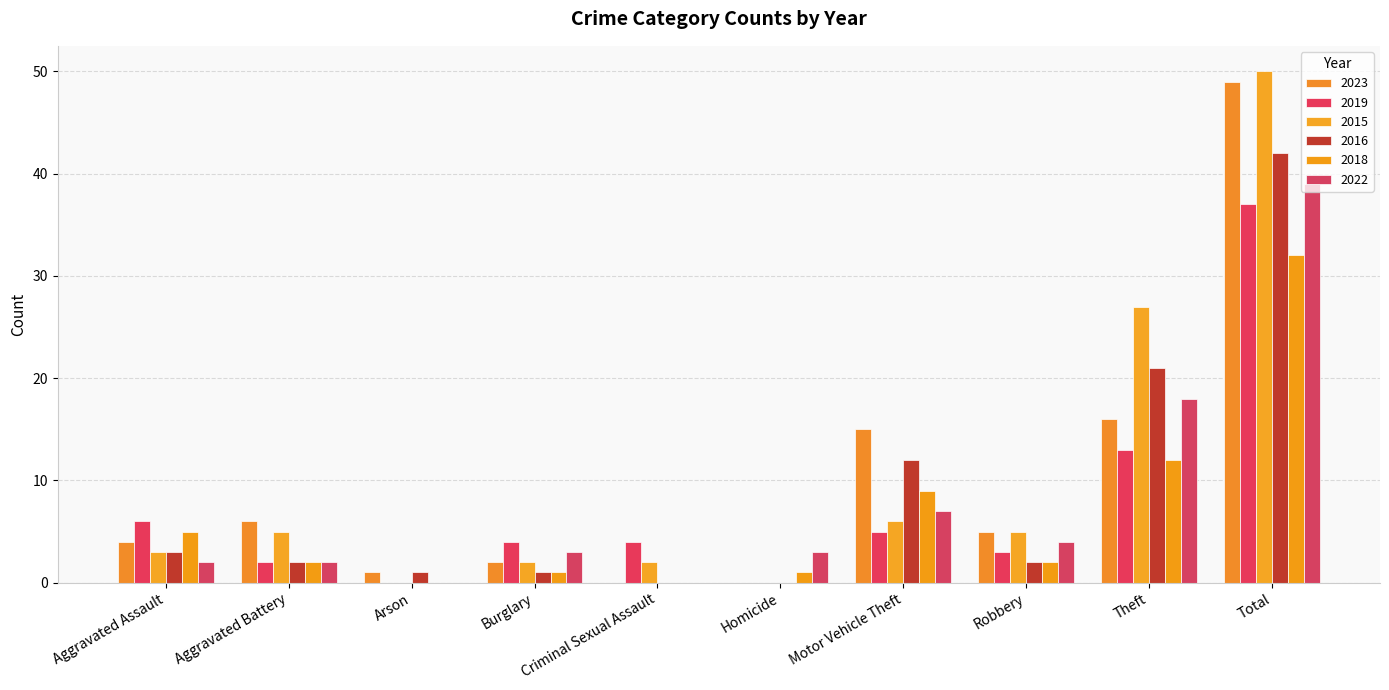

The value of 2016 at Total is 24. True or false?

False